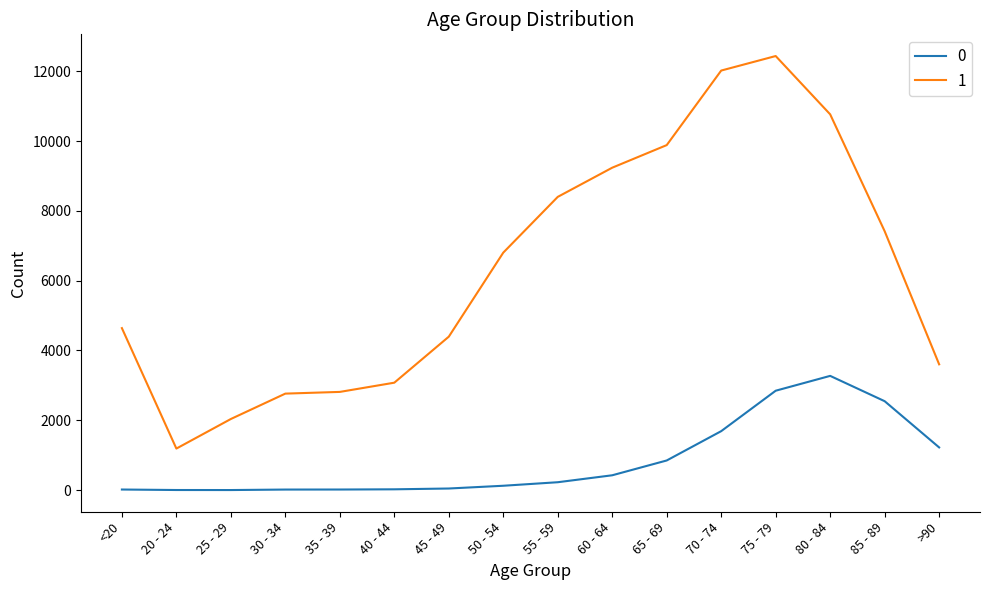

What is the difference between the 1 values at 20 - 24 and 70 - 74?

10827